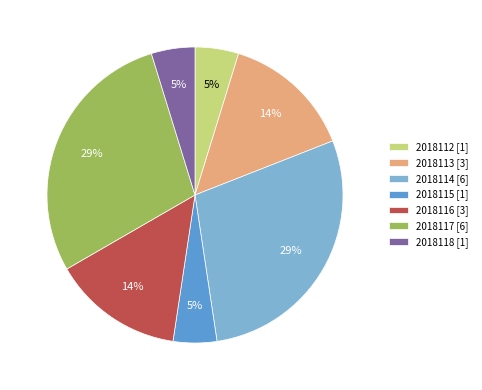

Between 2018117 [6] and 2018118 [1], which is larger?

2018117 [6]